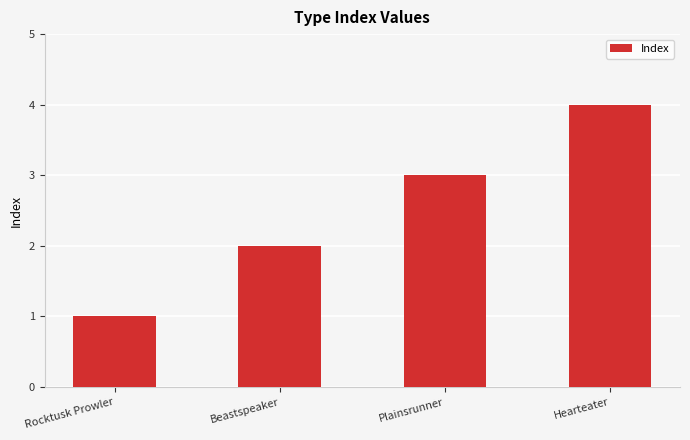

What is the sum of the values at Plainsrunner and Hearteater?

7